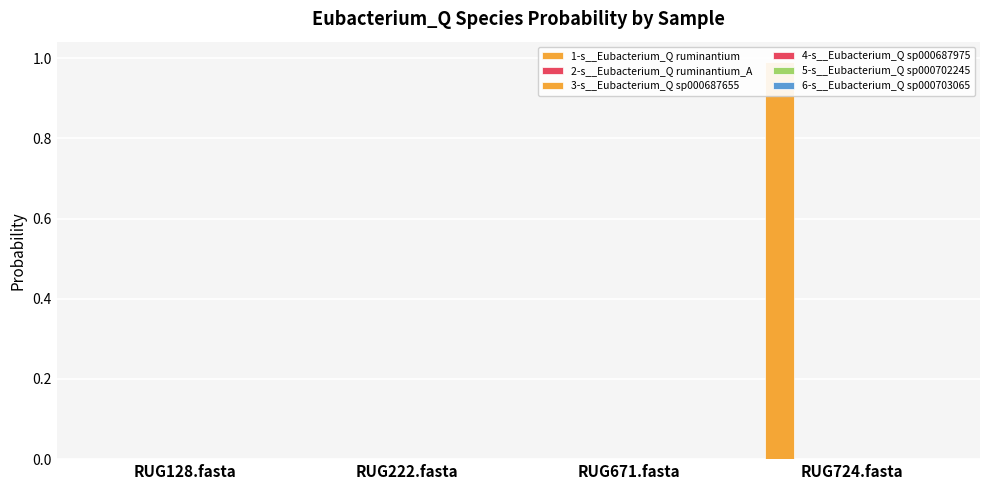

Between RUG128.fasta and RUG671.fasta, which series saw the biggest shift?

1-s__Eubacterium_Q ruminantium